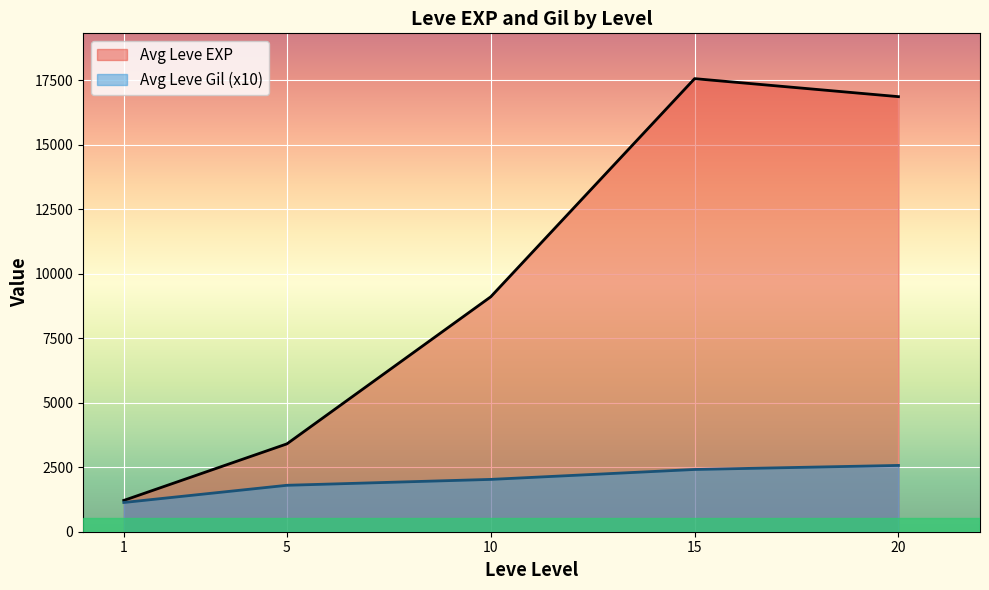

The value of Avg Leve EXP at 15 is 17563.3. True or false?

True